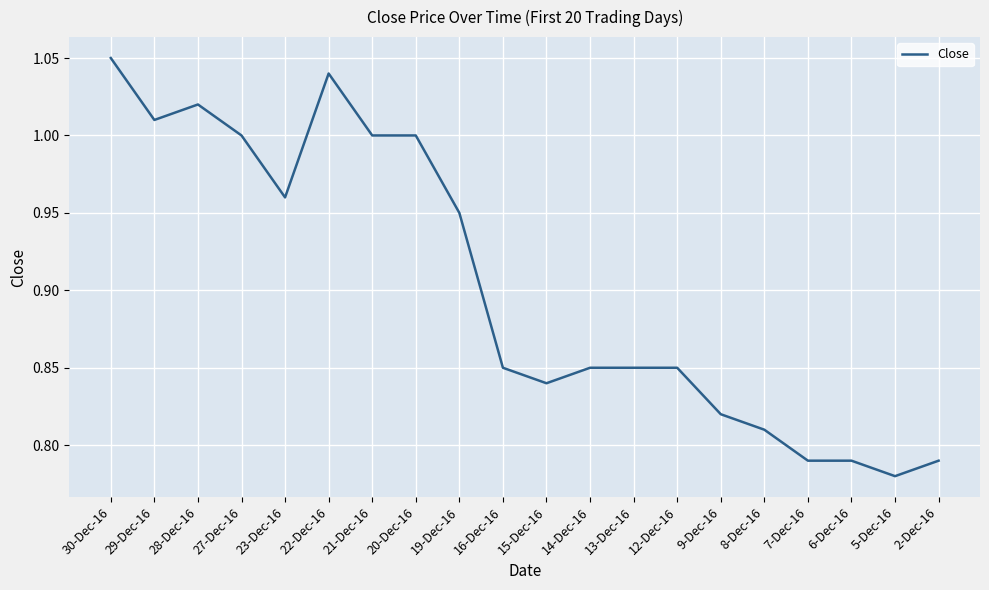

Is it true that the value at 7-Dec-16 is 0.3?

False